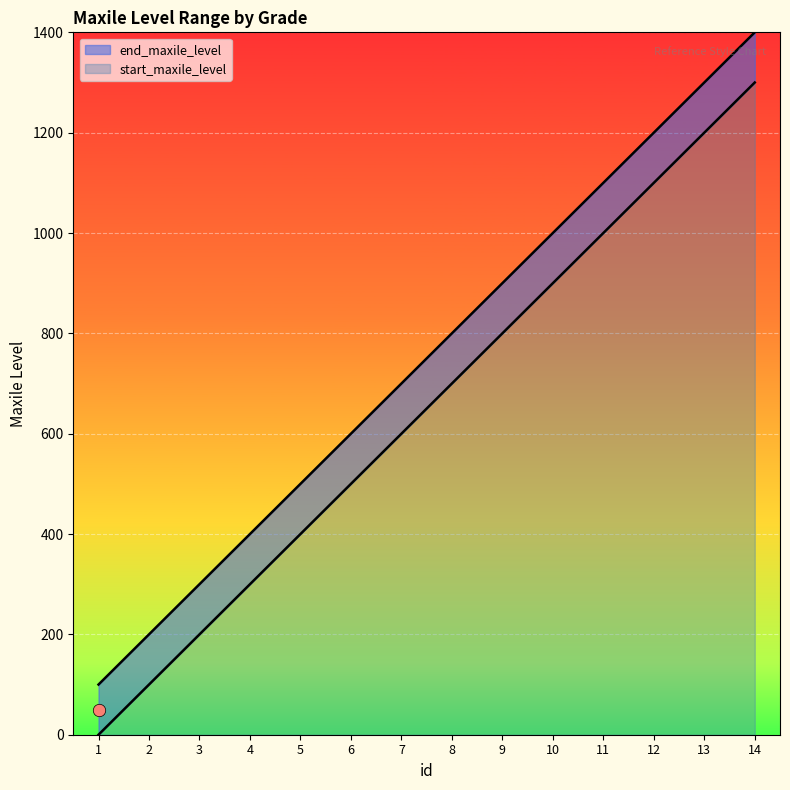

What is the change in value from 7 to 13?

+600